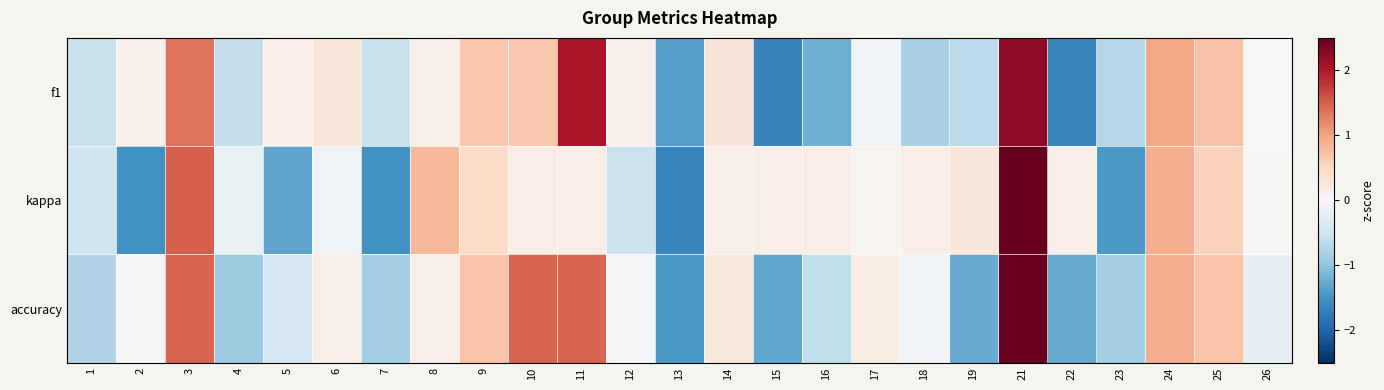

At which category is the sum across all series the highest?

21